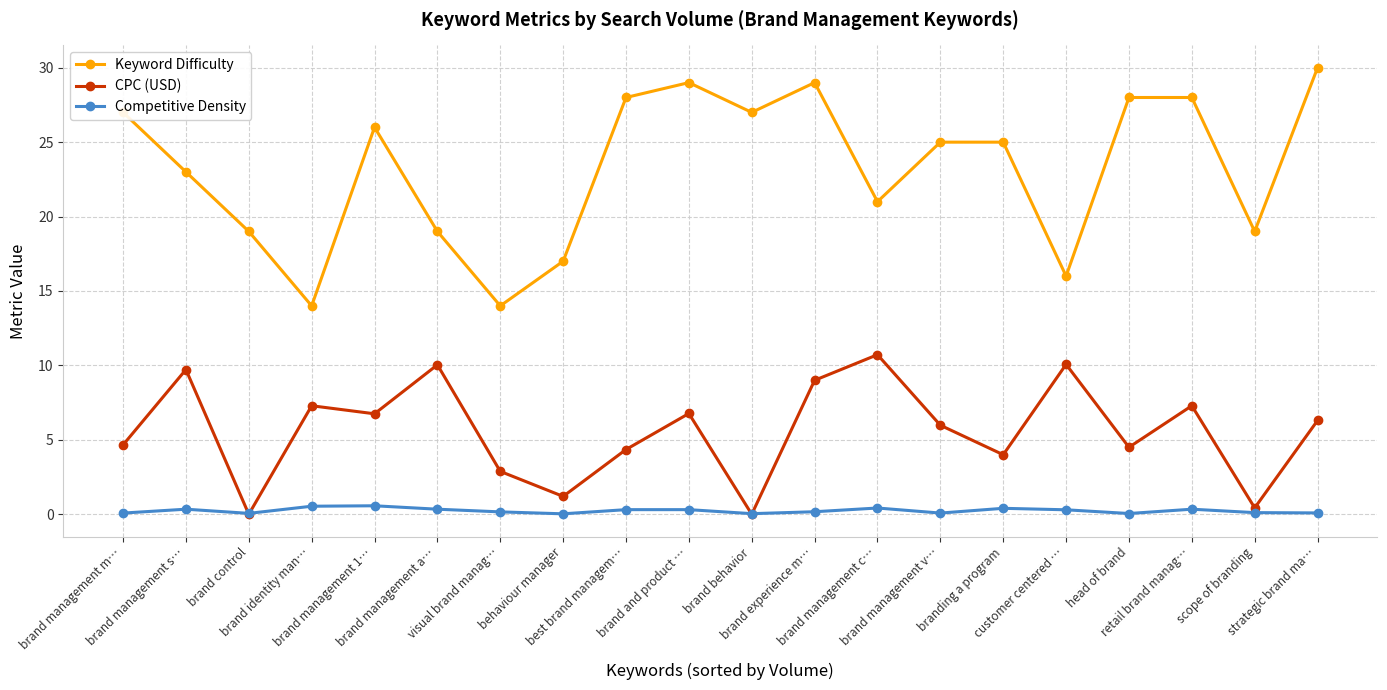

What value does the Keyword Difficulty series have at brand behavior?

27.0